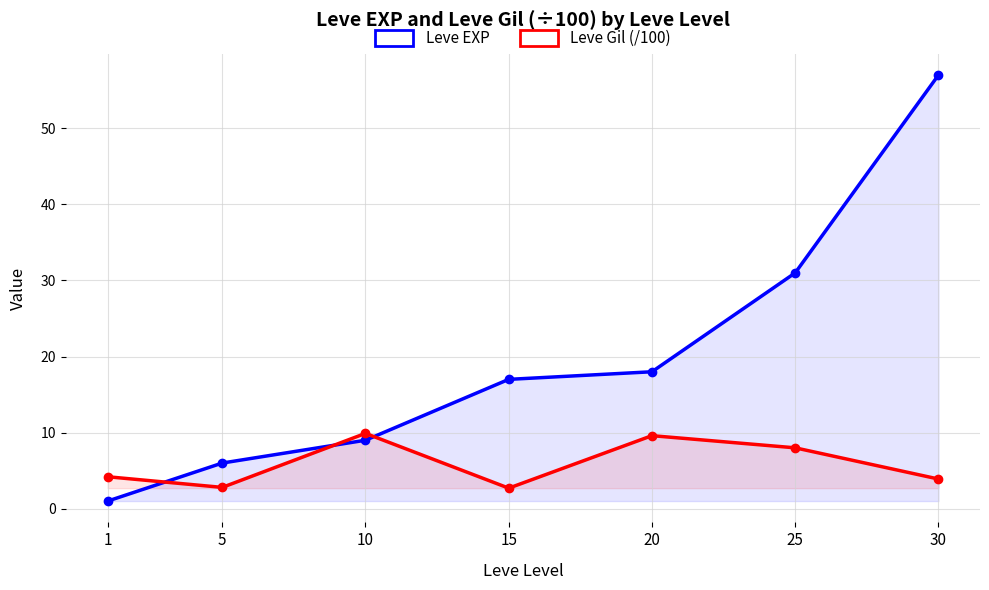

What is the difference between the Leve Gil (/100) values at 15 and 20?

6.9